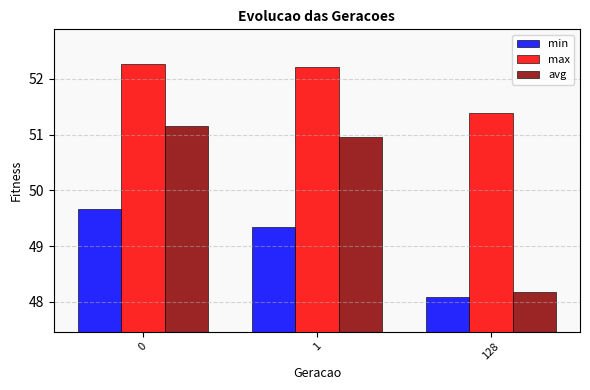

What is the difference between the avg values at 0 and 1?

0.2